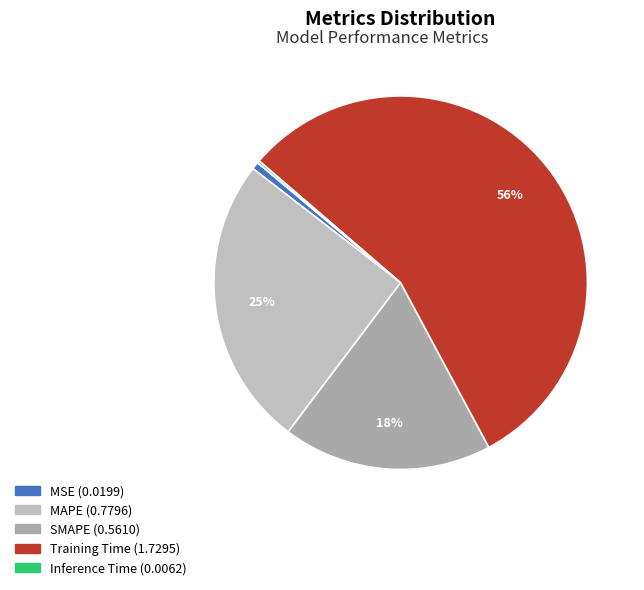

To the nearest percent, what portion does Training Time represent?

56%